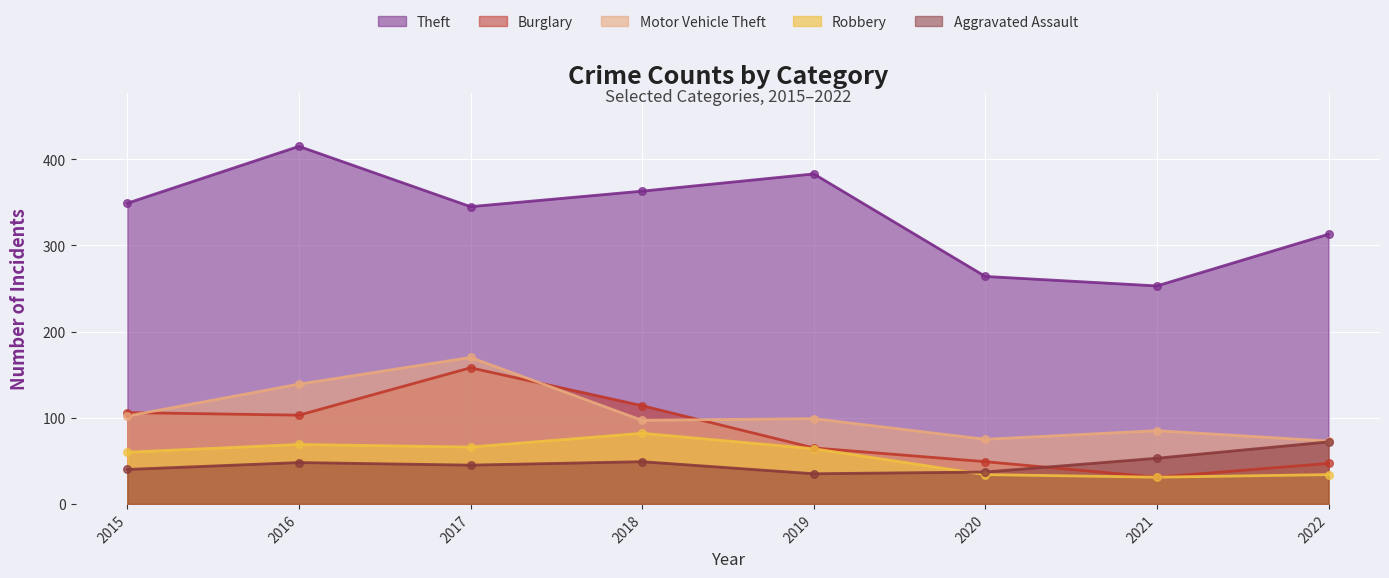

Which series has the largest total across all categories?

Theft